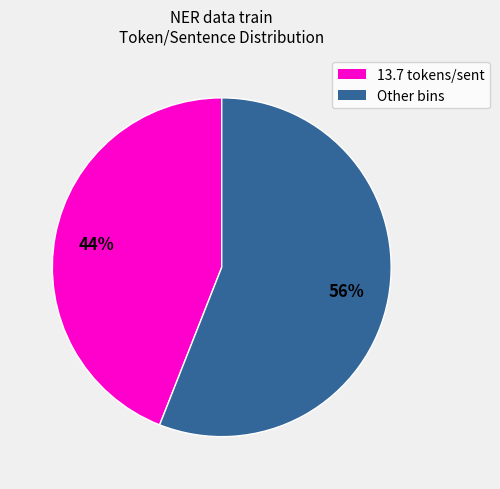

Is there any slice that represents more than half of the pie?

Yes